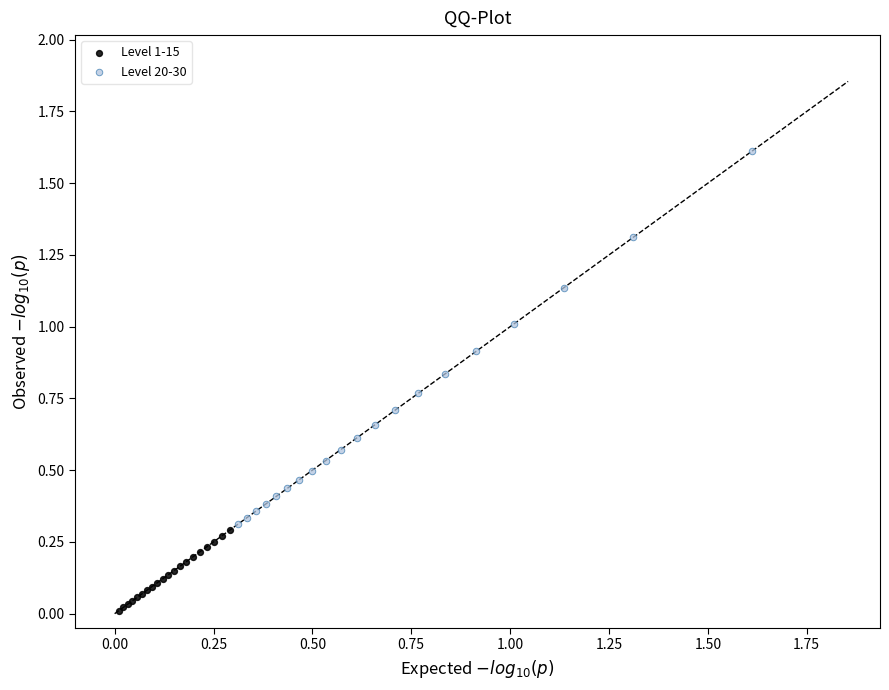

What are all the series names shown in the legend?

Level 1-15, Level 20-30